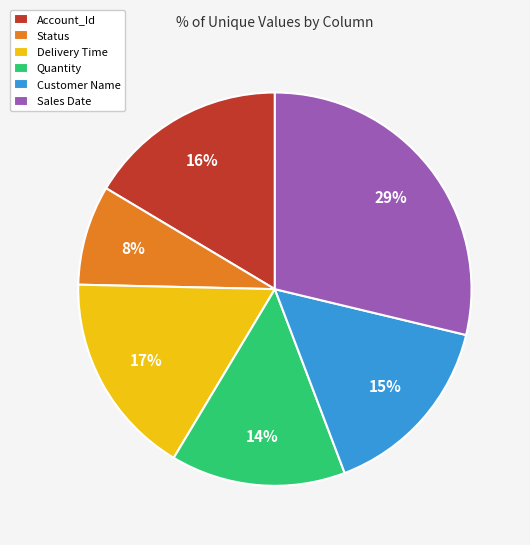

Count the number of slices in the pie.

6